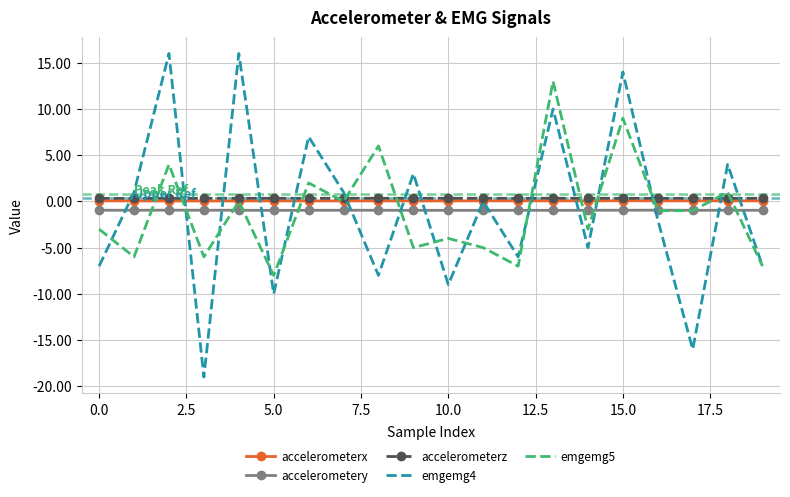

After their last crossing, which series has the higher values: accelerometery or emgemg4?

accelerometery